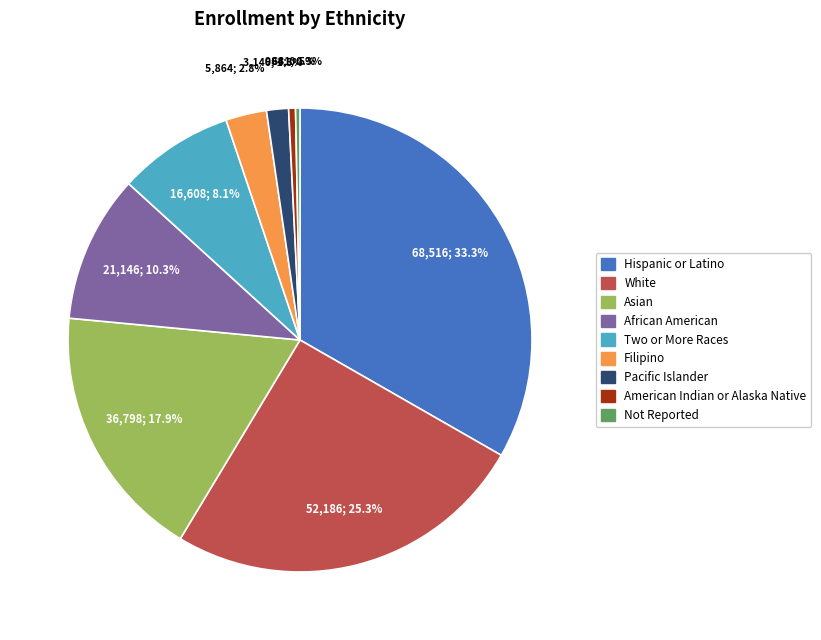

Is there a majority slice in this chart?

No